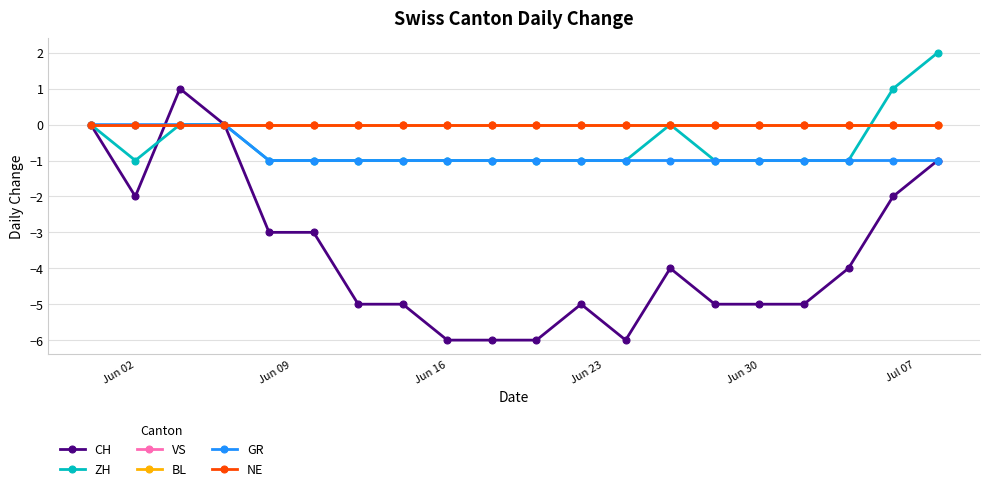

Does the chart have visible grid lines?

Yes